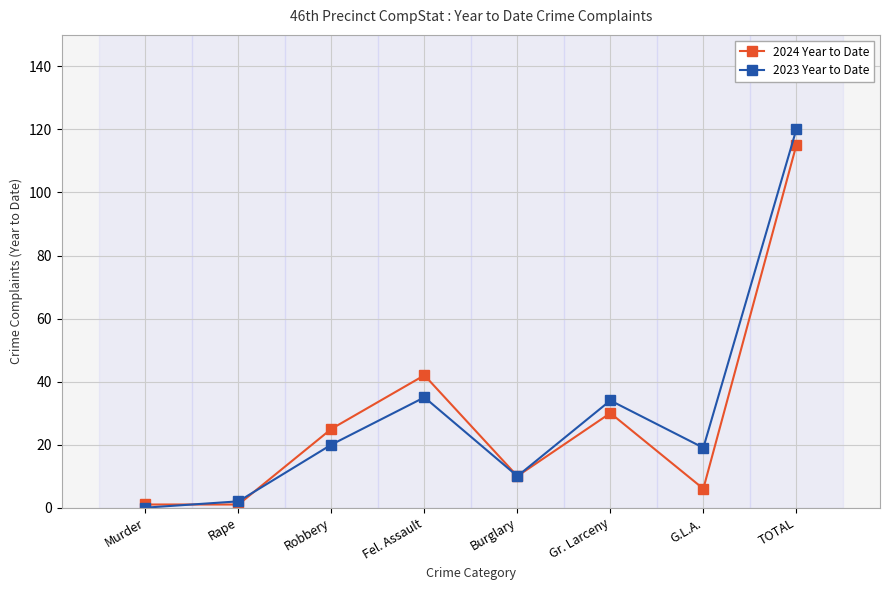

Reading left to right, extract all data points from this chart.

2024 Year to Date: Murder=1	Rape=1	Robbery=25	Fel. Assault=42	Burglary=10	Gr. Larceny=30	G.L.A.=6	TOTAL=115
2023 Year to Date: Murder=0	Rape=2	Robbery=20	Fel. Assault=35	Burglary=10	Gr. Larceny=34	G.L.A.=19	TOTAL=120